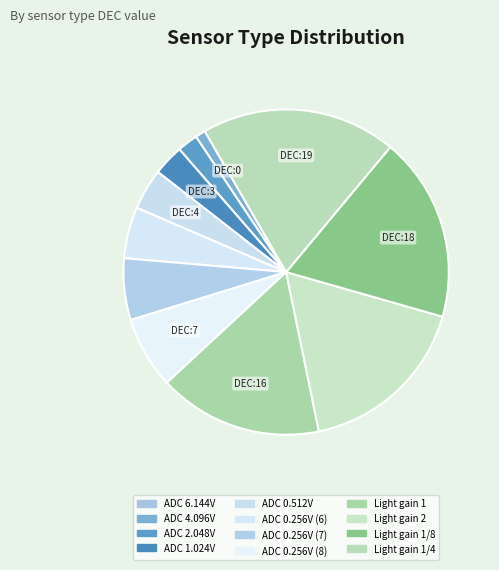

What is the total percentage of Light gain 2 and ADC 6.144V?

17.3%